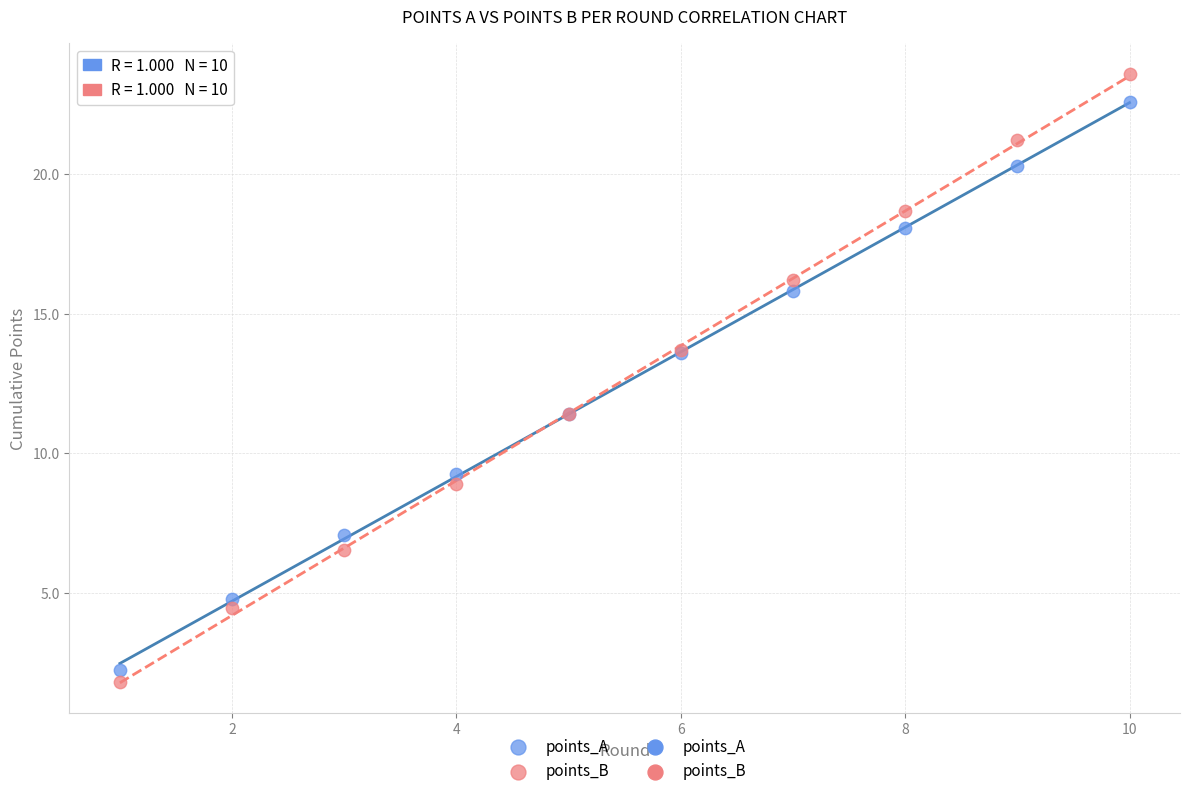

Which series contains the highest Y value?

points_B